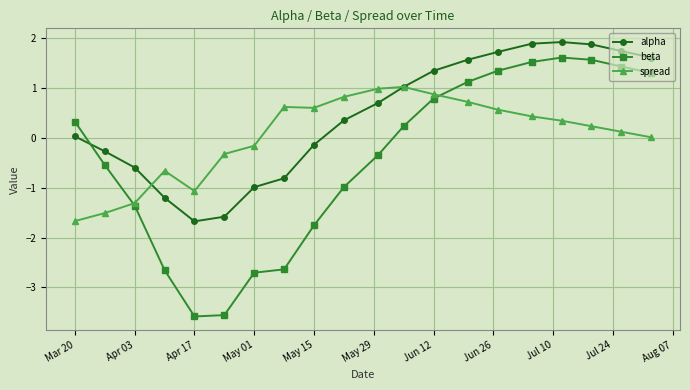

How many series are shown in this chart?

3